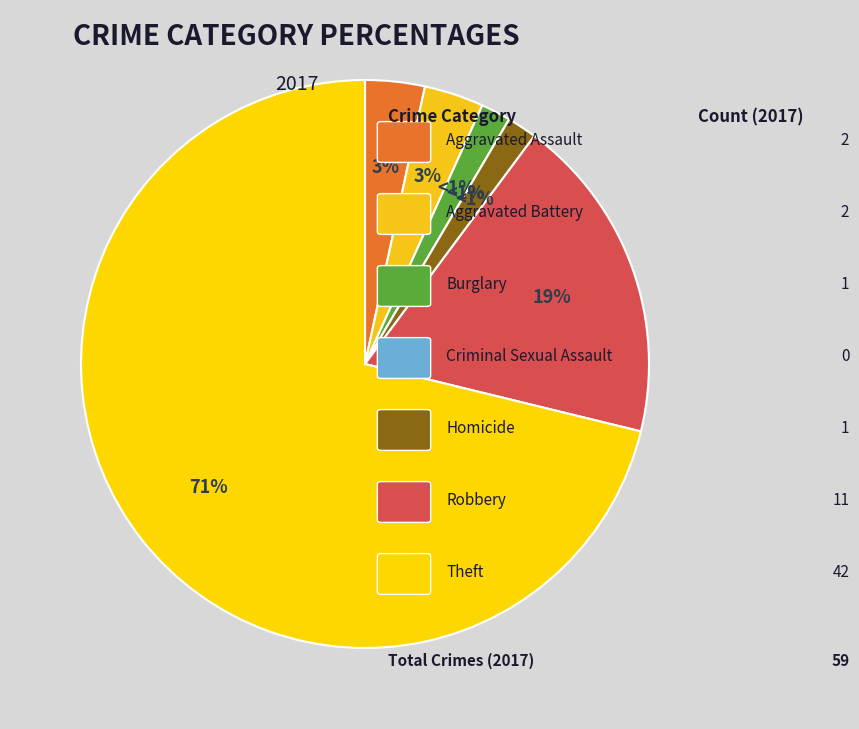

To the nearest percent, what percentage of the pie is Aggravated Assault?

3%